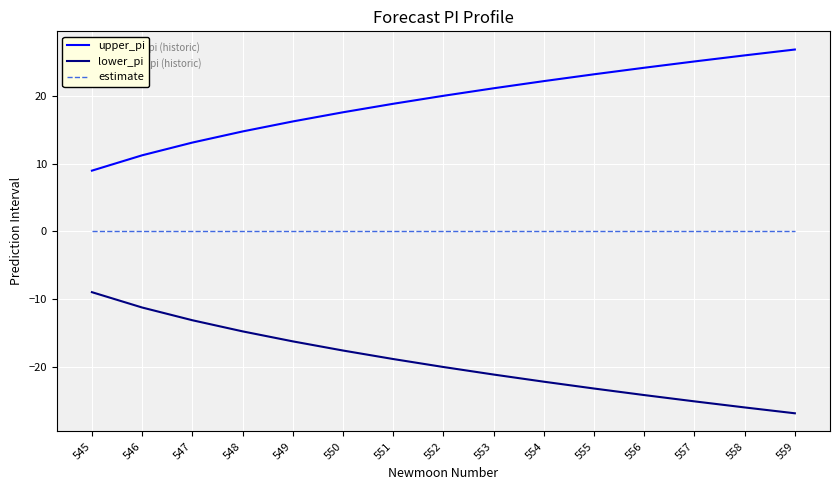

What are all the series names shown in the legend?

upper_pi, lower_pi, estimate